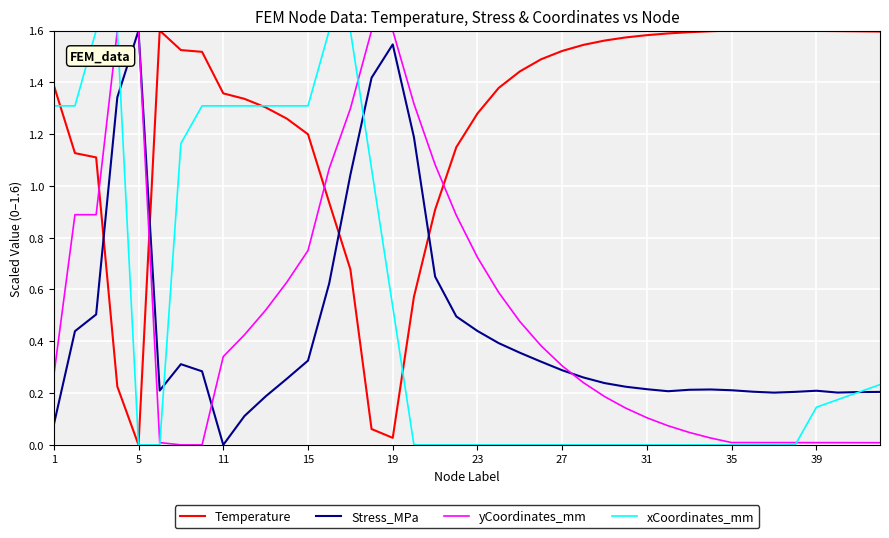

At how many categories does at least one series exceed 0?

40